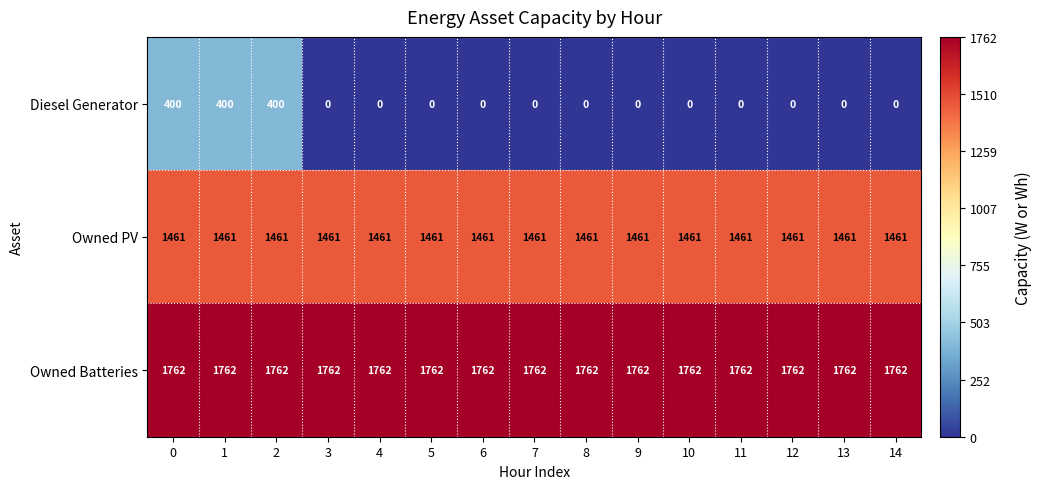

Is it true that Diesel Generator equals 0 at 4?

True